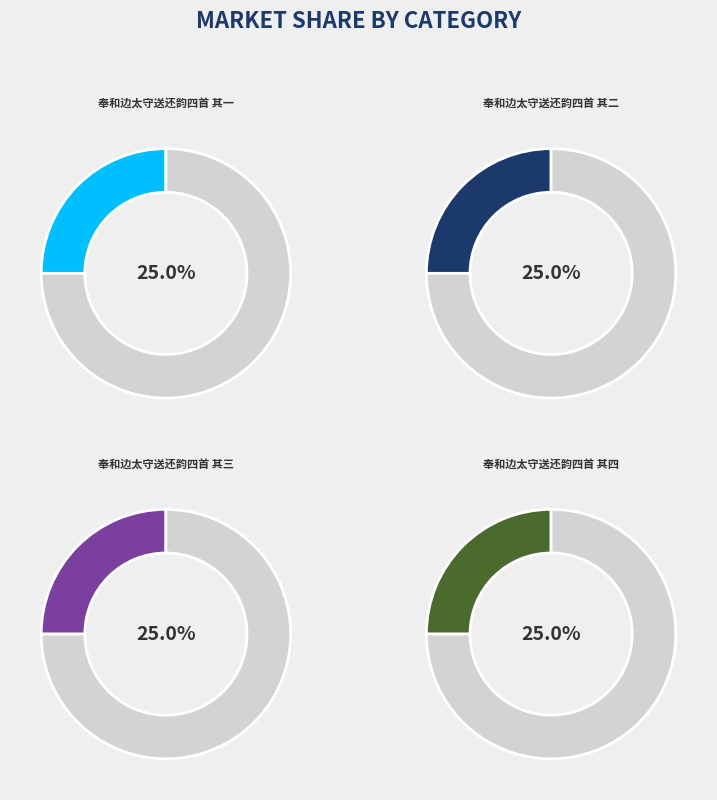

How many segments does this pie chart have?

4